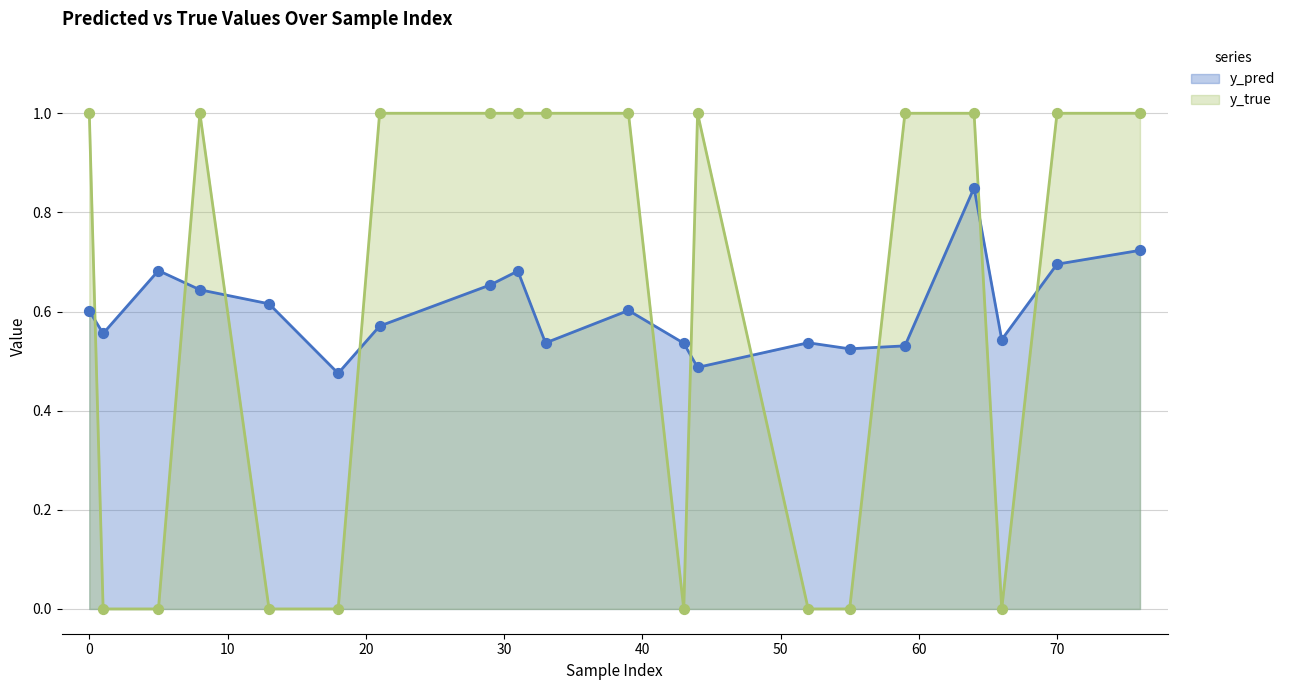

What is the total value across all series at 31?

1.7